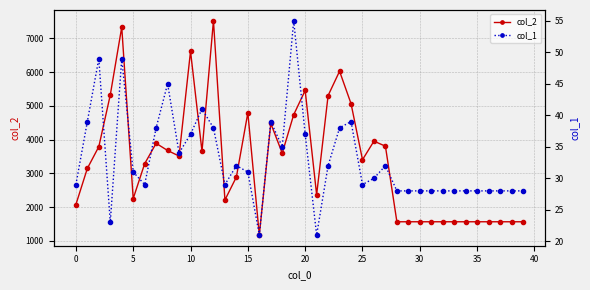

What is the minimum value for col_2?

1176